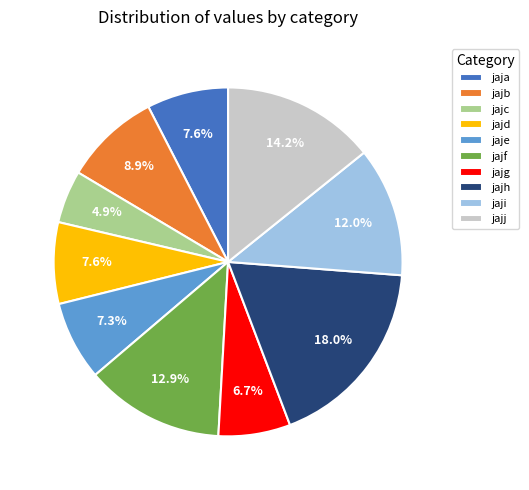

What is the smallest slice in the pie chart?

jajc